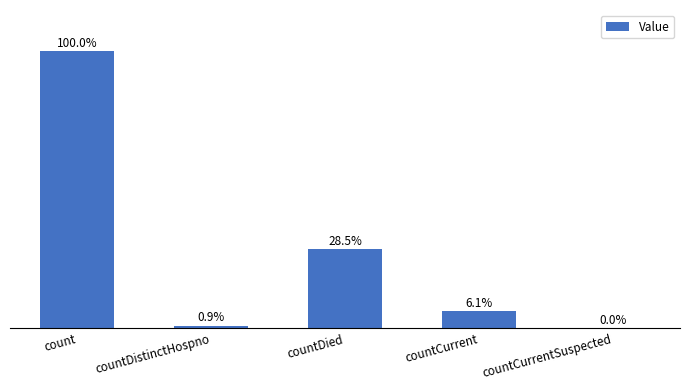

Are the bars horizontal?

No